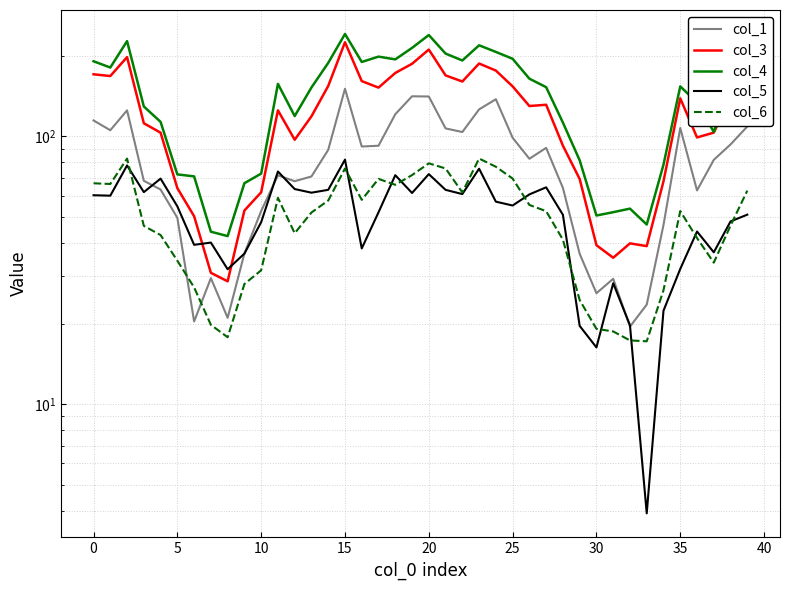

What is the value of the col_6 point at the 29th from the left?

41.1